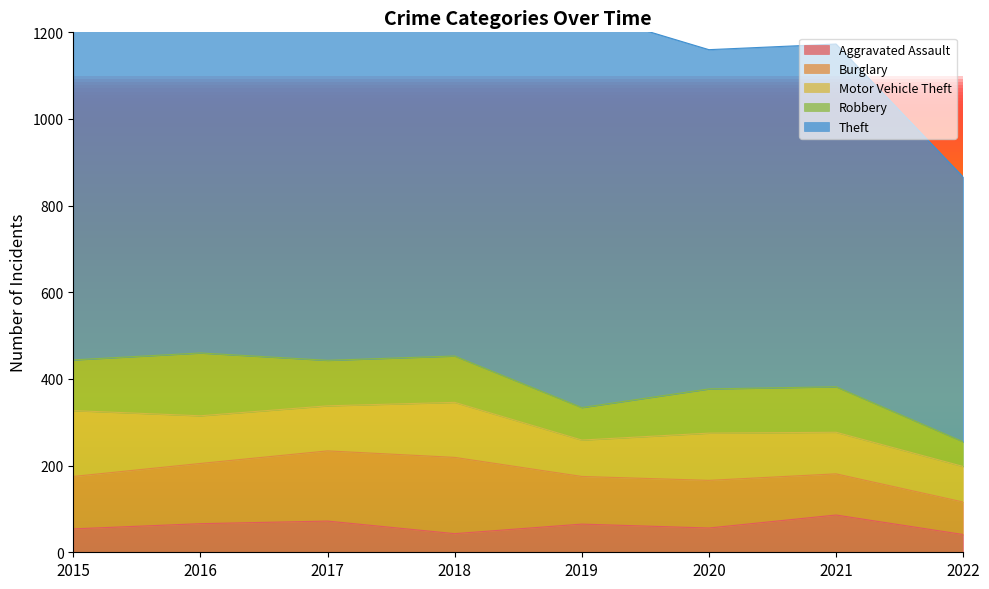

What is the greatest value displayed?

999